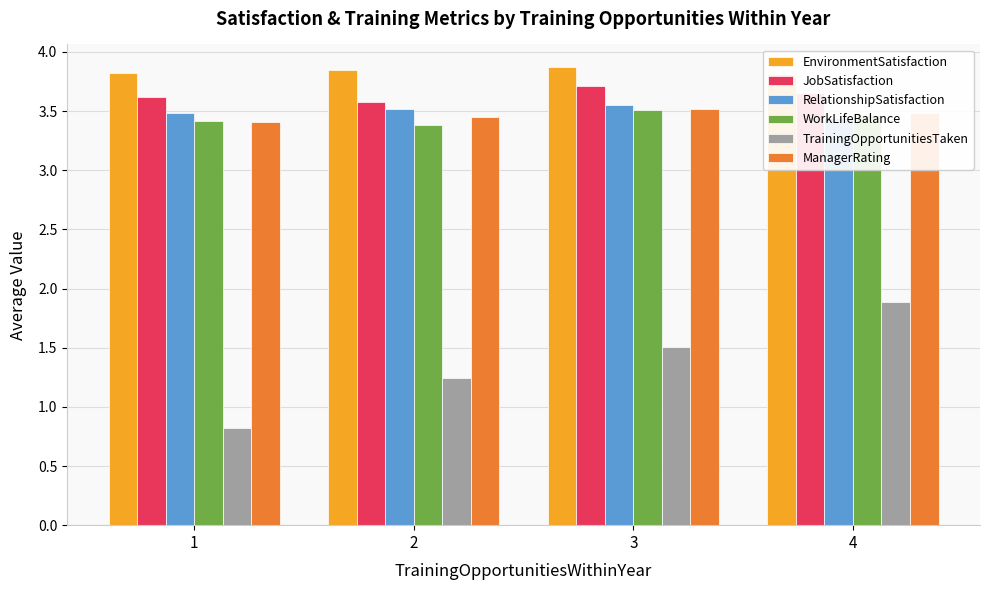

Reading left to right, transcribe all the data shown in this chart.

EnvironmentSatisfaction: 1=3.8	2=3.9	3=3.9	4=3.8
JobSatisfaction: 1=3.6	2=3.6	3=3.7	4=3.6
RelationshipSatisfaction: 1=3.5	2=3.5	3=3.5	4=3.4
WorkLifeBalance: 1=3.4	2=3.4	3=3.5	4=3.5
TrainingOpportunitiesTaken: 1=0.8	2=1.2	3=1.5	4=1.9
ManagerRating: 1=3.4	2=3.5	3=3.5	4=3.5